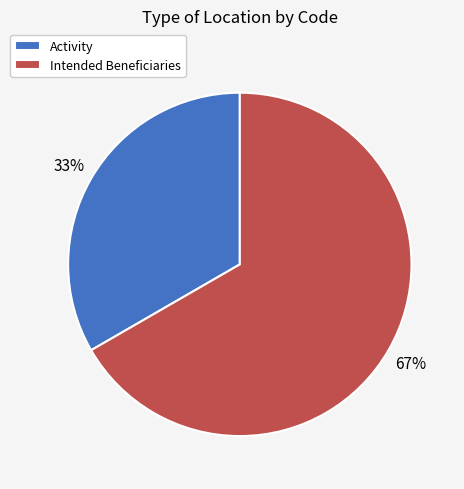

To the nearest percent, what is the average slice percentage?

50%